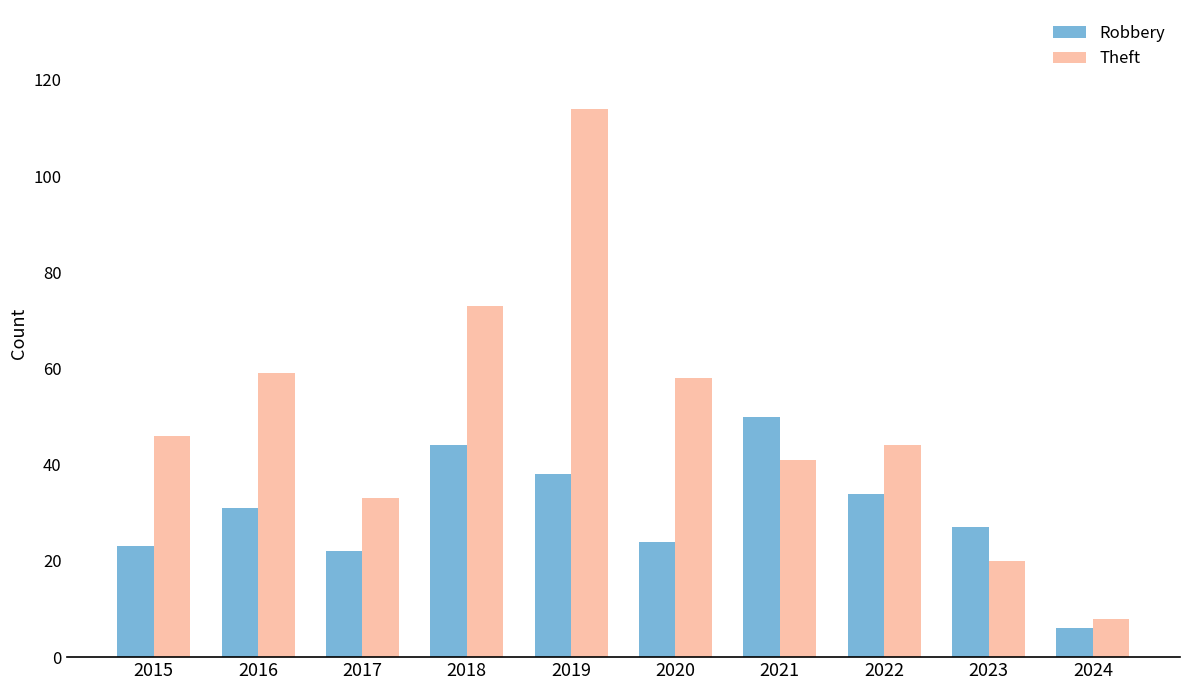

What is the sum of all Theft values?

496